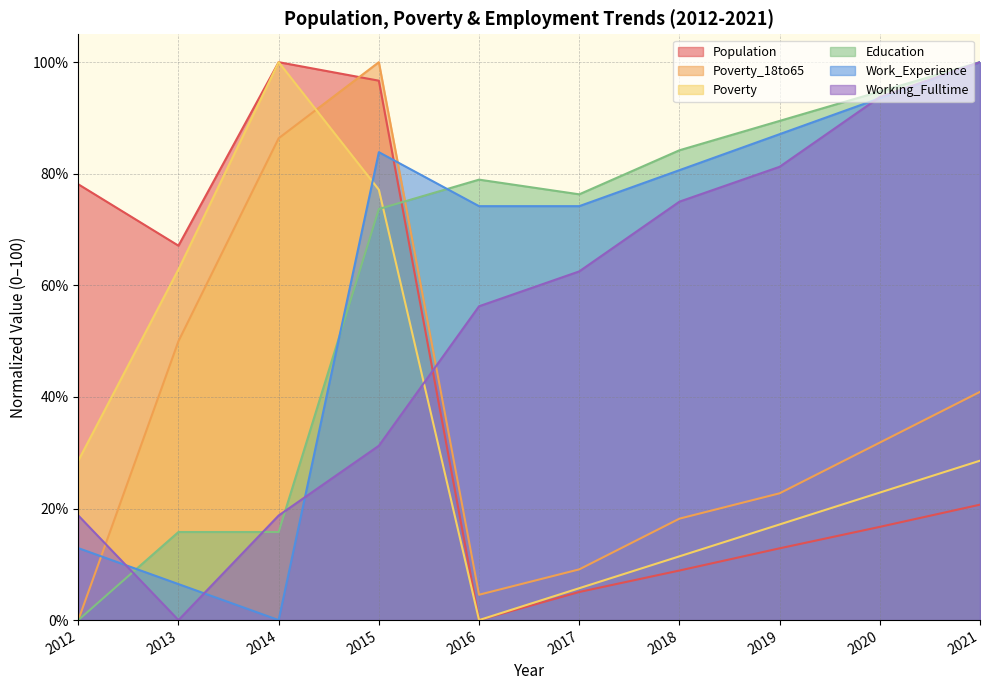

Read the Work_Experience value at 2018.

80.6